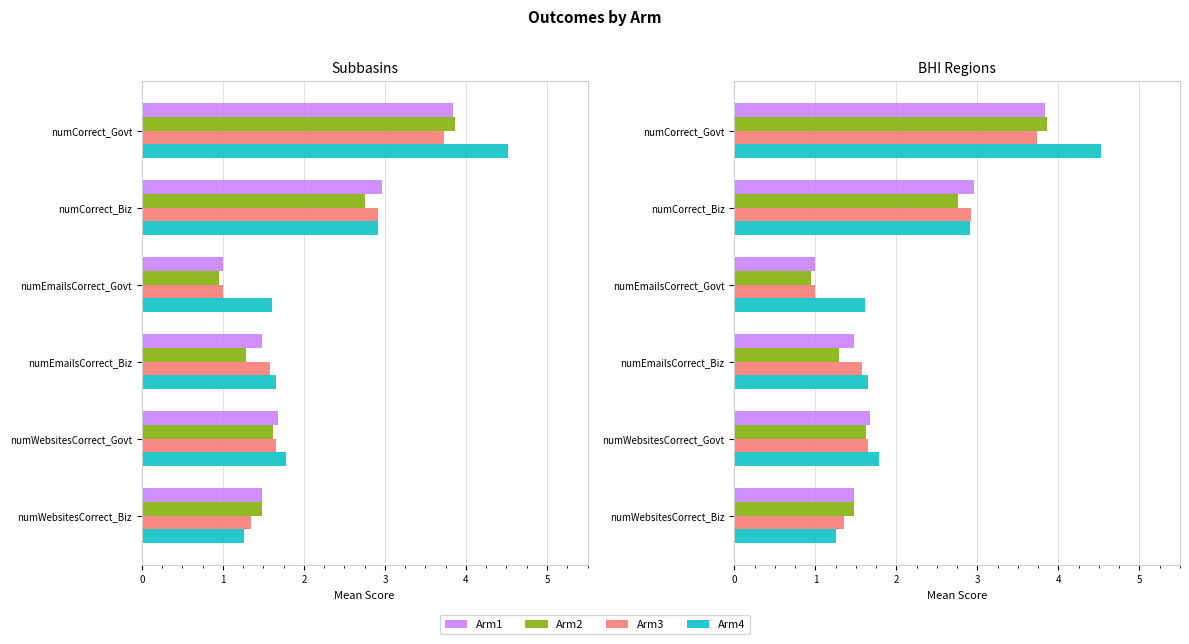

The value of Arm4 at 2 is 2.4. True or false?

False